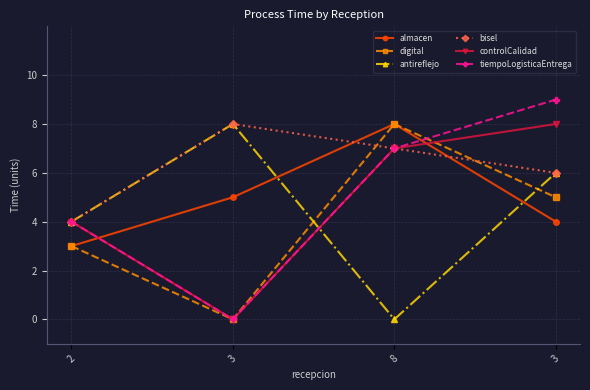

Is this an area chart (filled region under the line)?

No